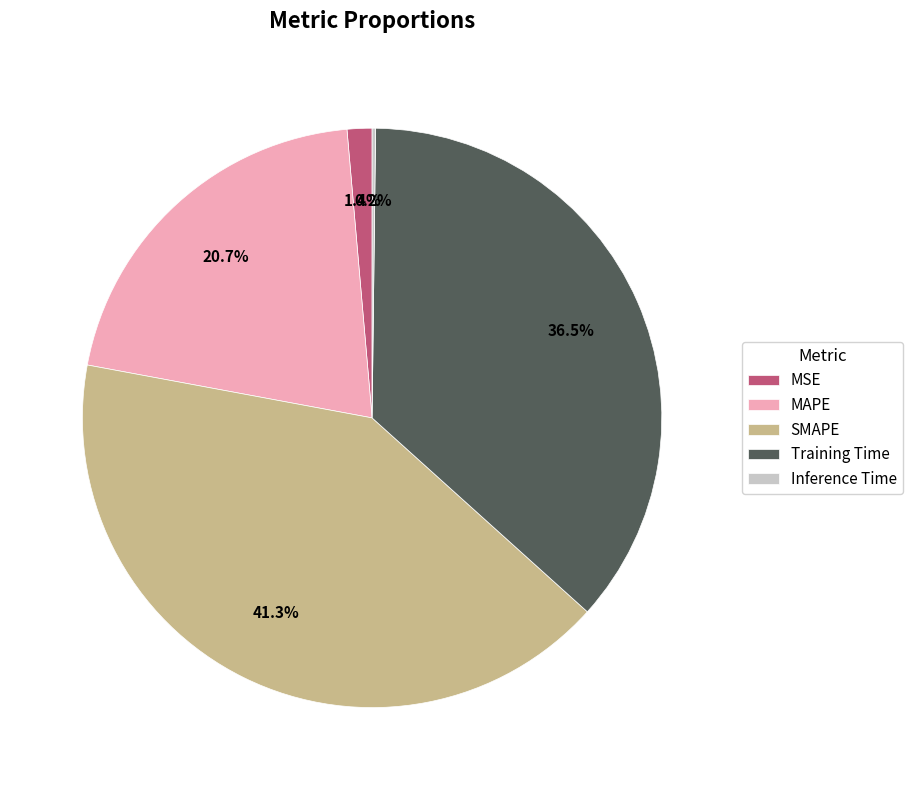

Is it true that MSE is 1% of the pie?

True